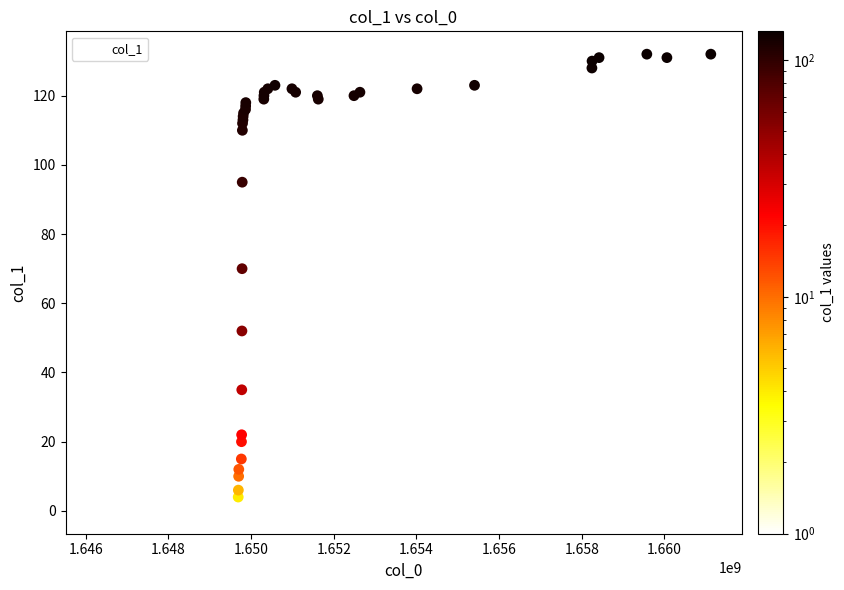

What Y value in the scatter plot is closest to 66?

70